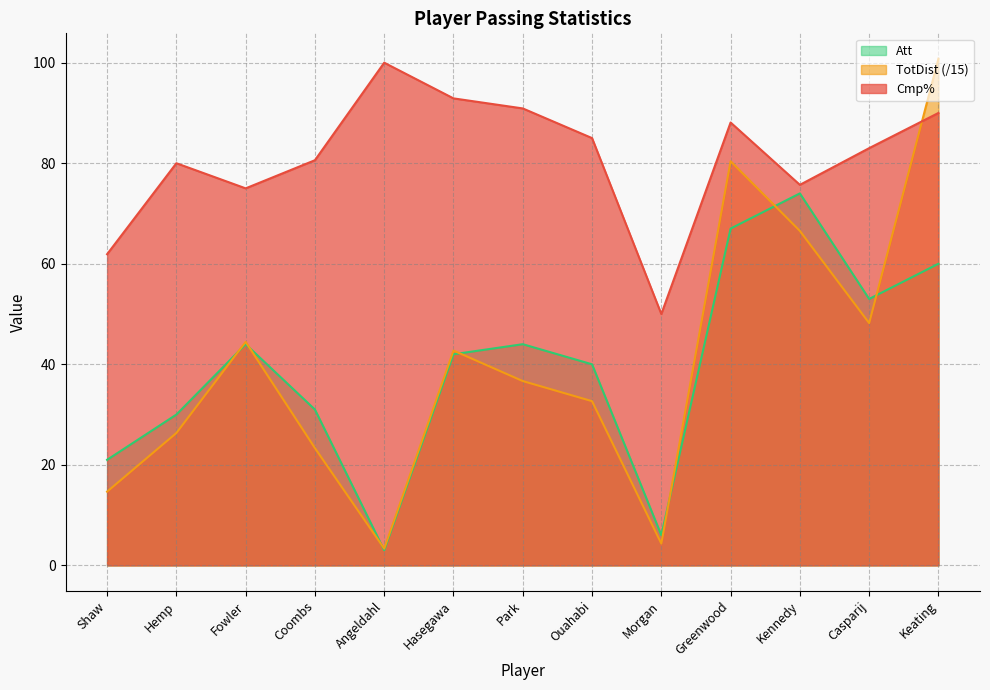

Which series has the largest total across all categories?

Cmp%